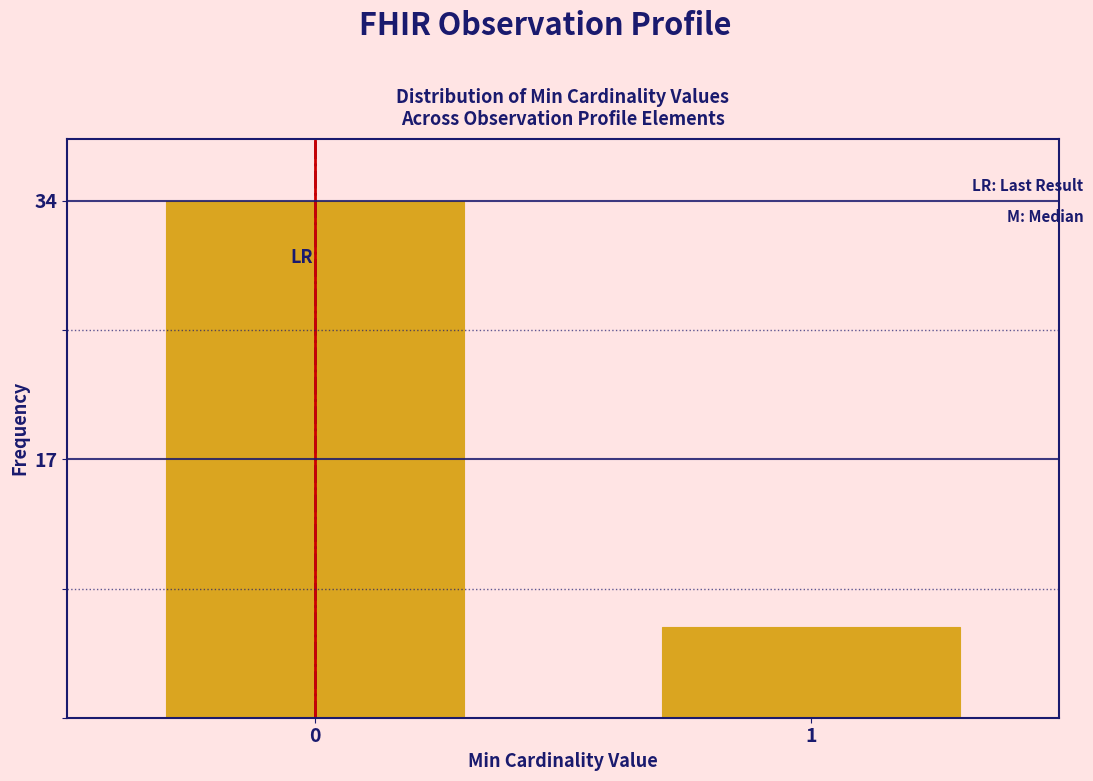

Reading left to right, what are all the values shown in this chart?

34	6